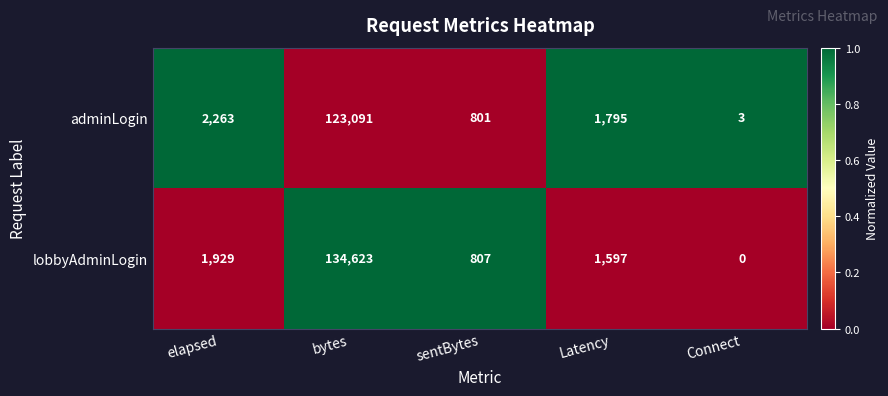

The adminLogin series shows 3187 at Latency. True or false?

False